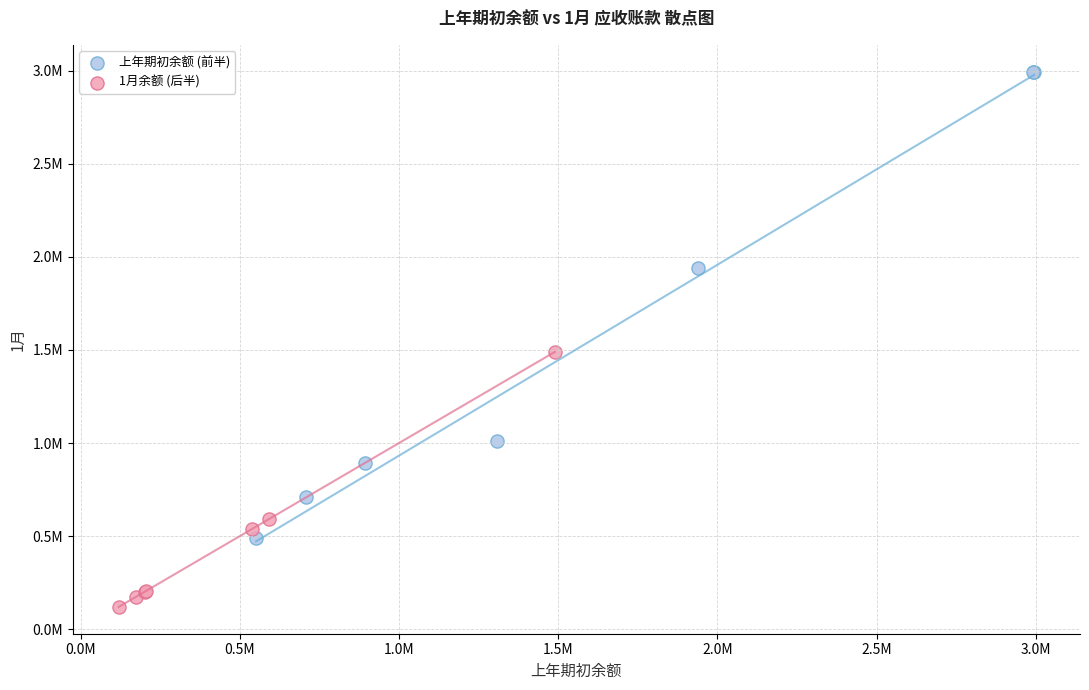

Which series contains the lowest Y value?

1月余额 (后半)